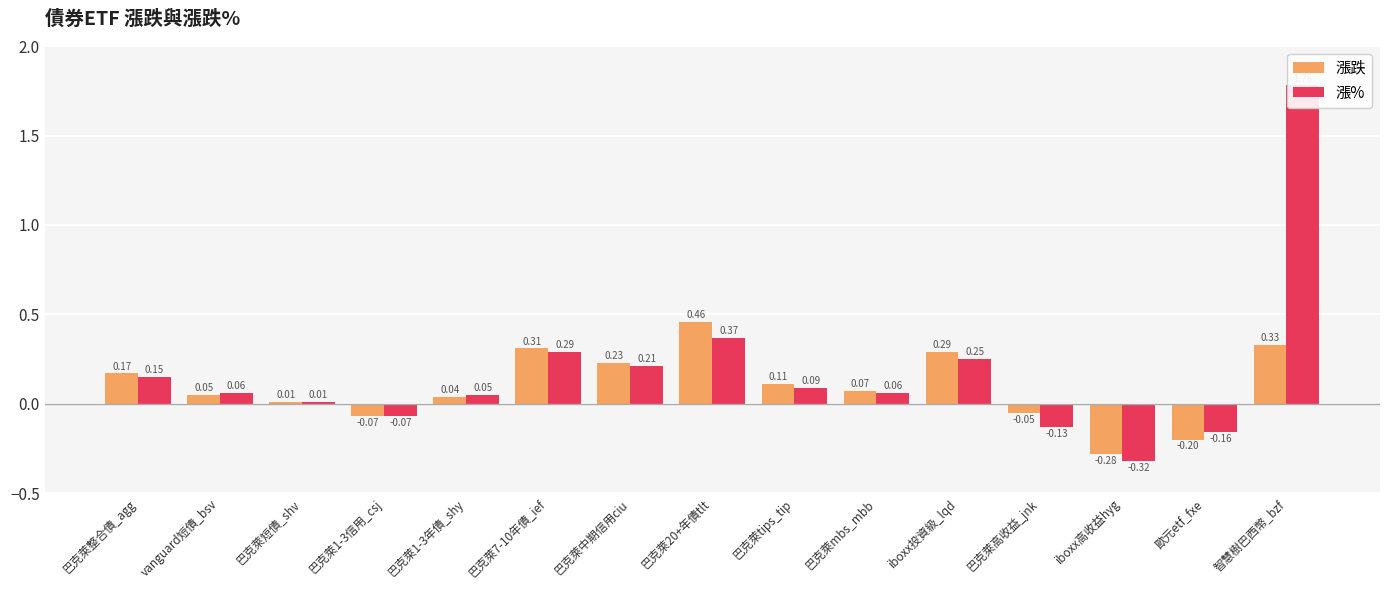

Reading right to left, what are all the values shown in this chart?

漲跌: 0.3	-0.2	-0.3	-0.1	0.3	0.1	0.1	0.5	0.2	0.3	0.0	-0.1	0.0	0.1	0.2
漲%: 1.8	-0.2	-0.3	-0.1	0.2	0.1	0.1	0.4	0.2	0.3	0.1	-0.1	0.0	0.1	0.1